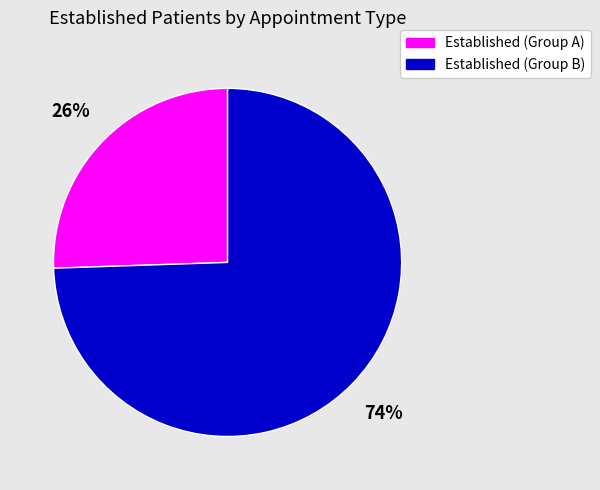

To the nearest percent, what percentage of the pie is Established (Group A)?

26%